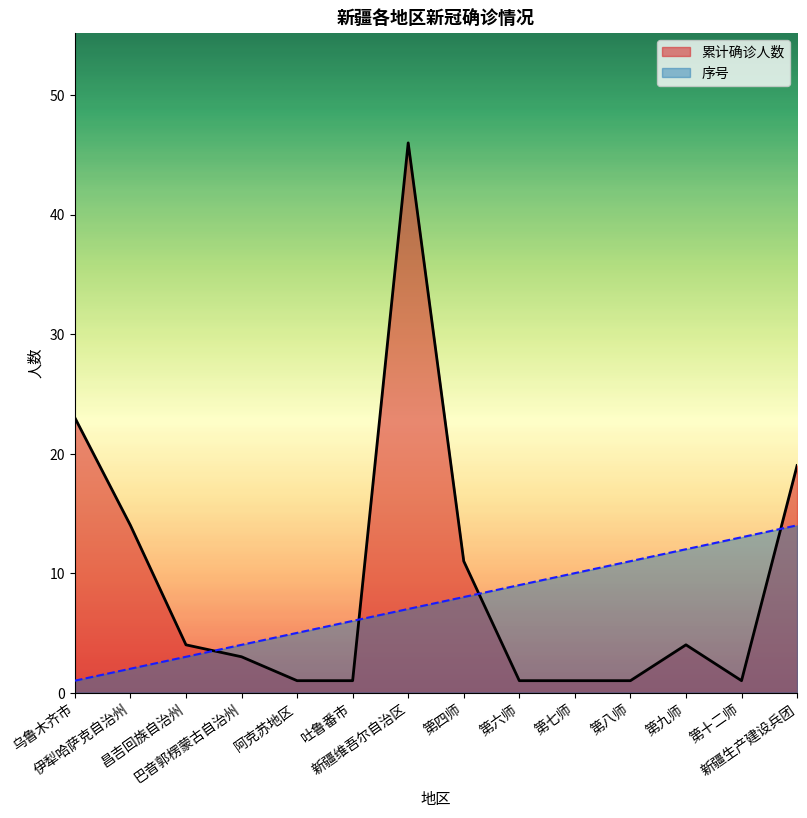

What is the greatest value displayed?

46